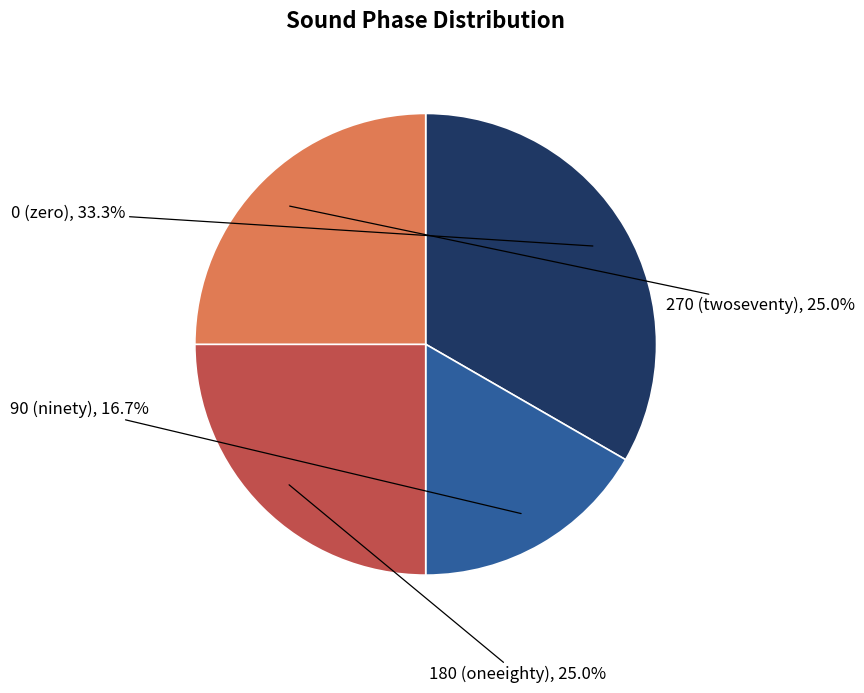

Which category has the biggest portion of the pie?

0 (zero)